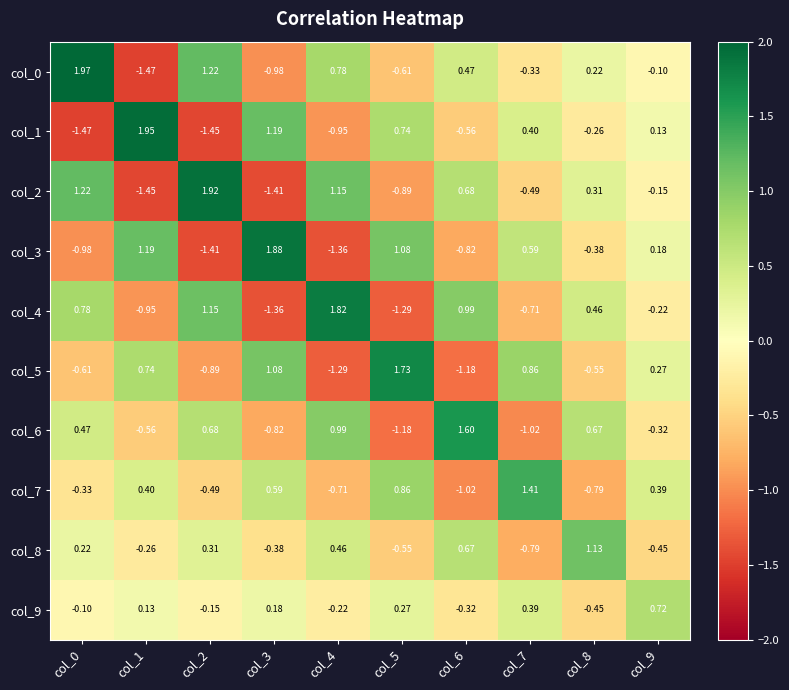

Is the value of col_6 at col_5 greater than the value of col_5 at col_7?

No